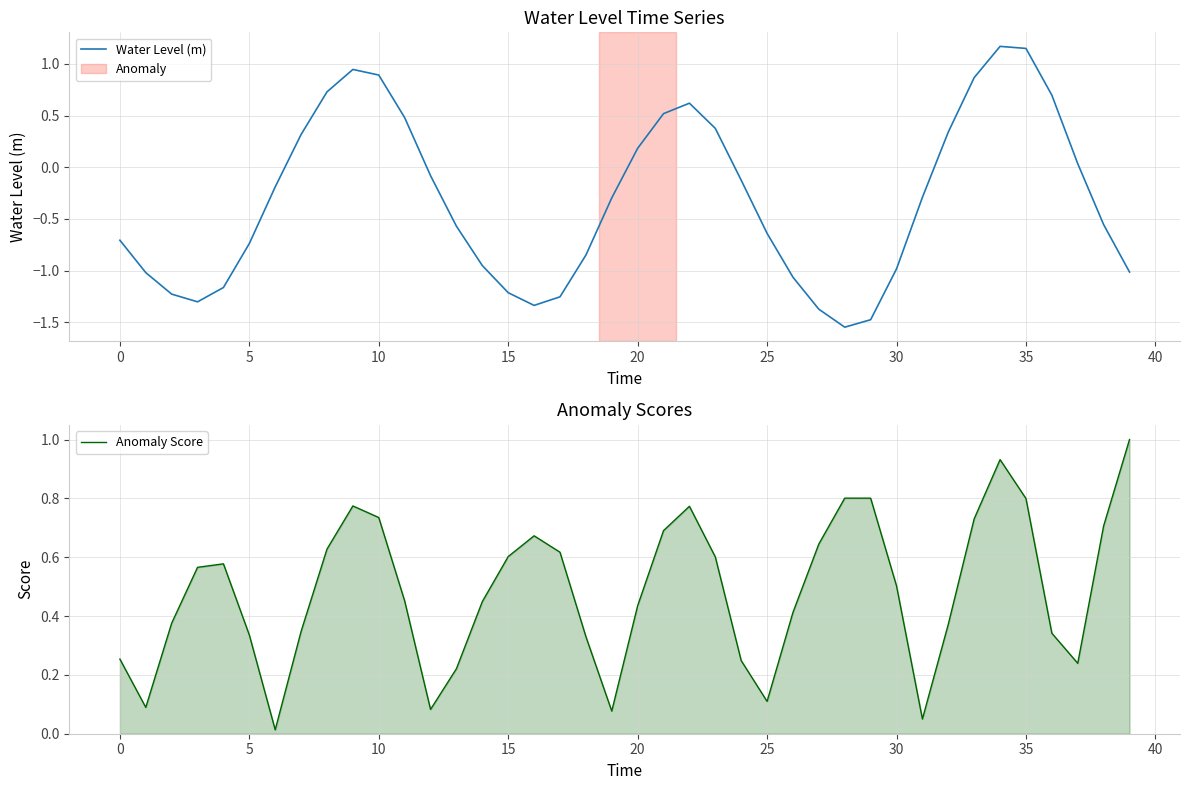

The value of Water Level (m) at 0 is -0.7. True or false?

True